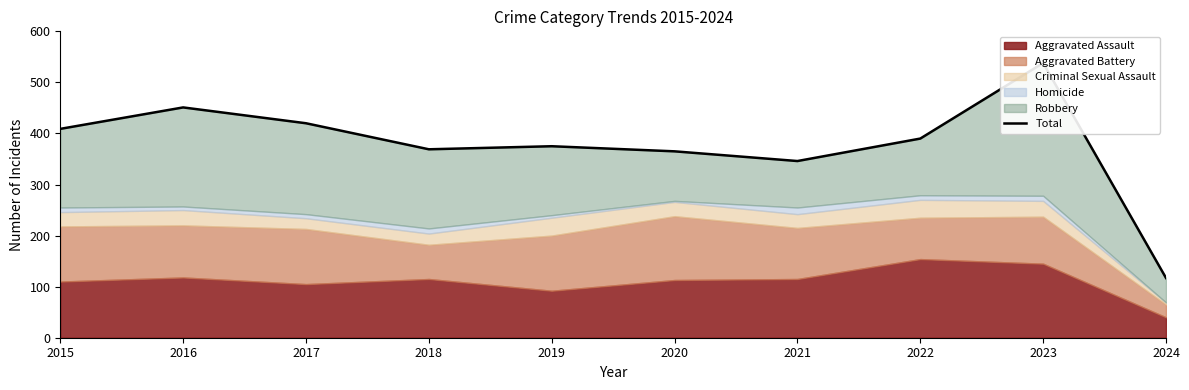

At which category does the data reach its first local valley?

2018